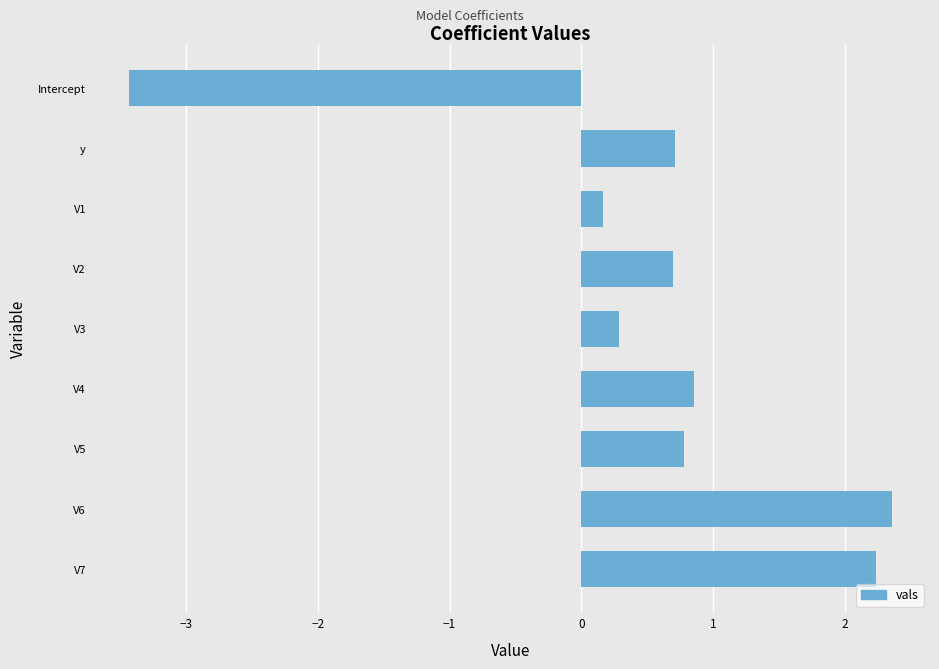

What is the label of the 7th bar from the top?

V5